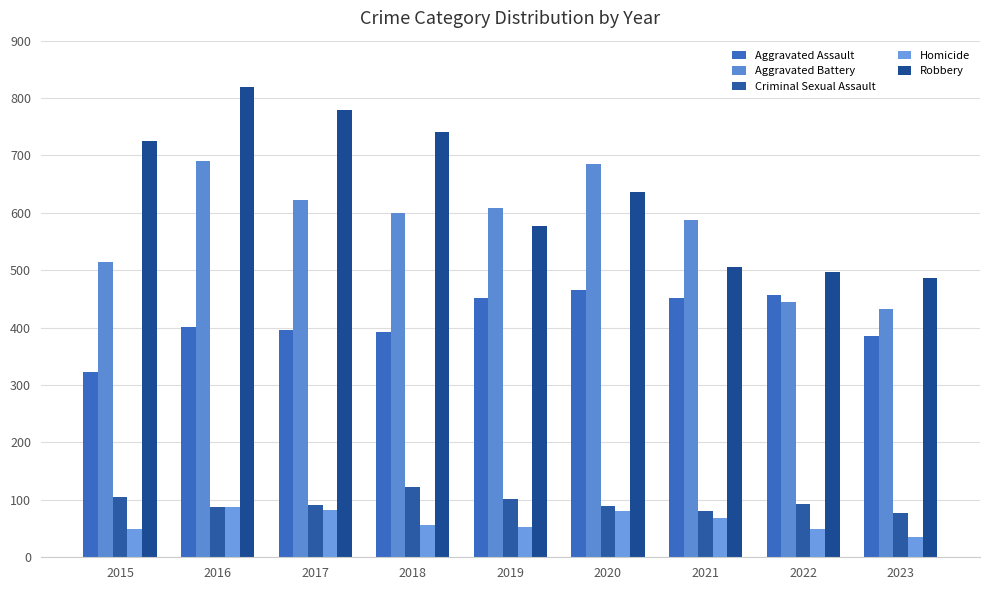

Which series has the largest range (max minus min)?

Robbery